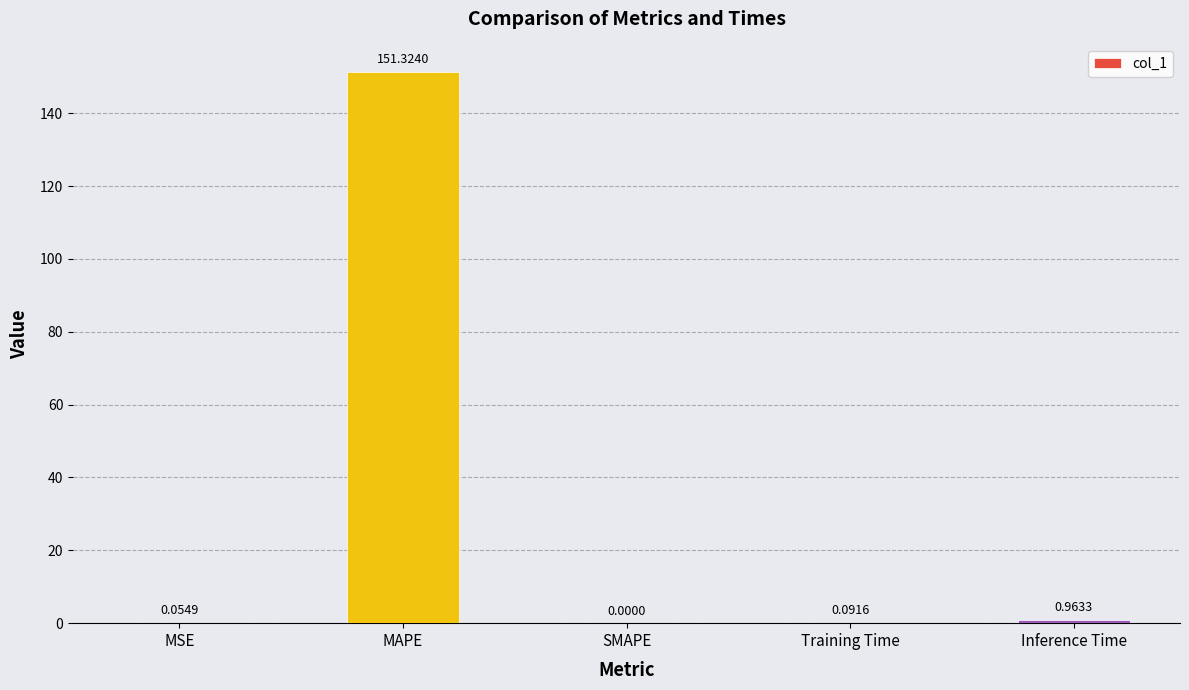

What is the change in value from Training Time to Inference Time?

+0.9